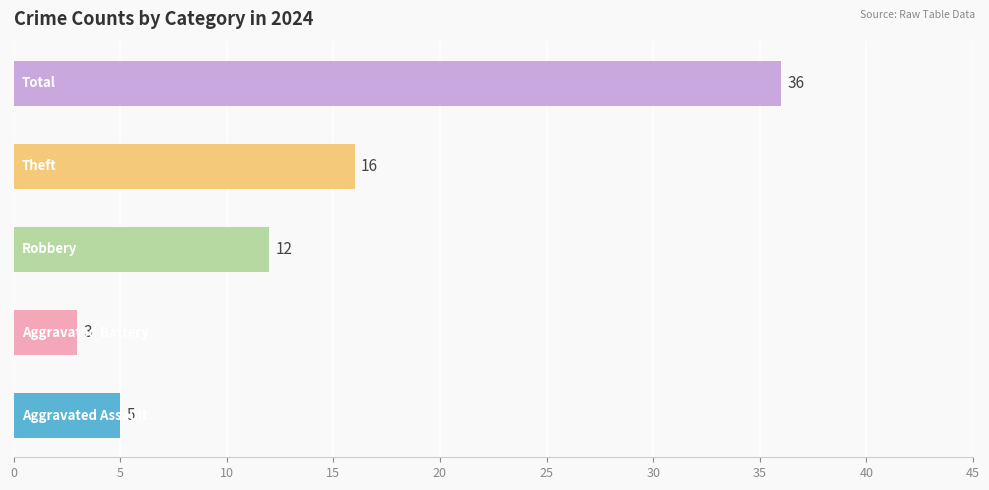

What is the smallest value displayed?

3